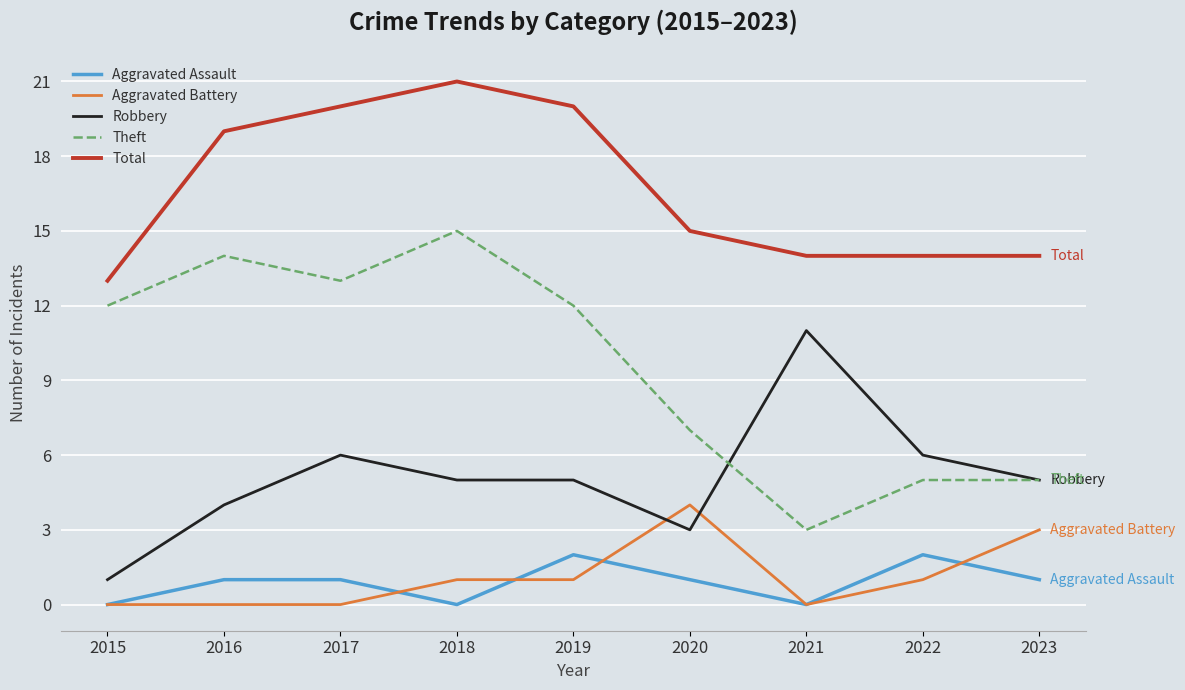

List the series in order of their peak value, highest first.

Total, Theft, Robbery, Aggravated Battery, Aggravated Assault